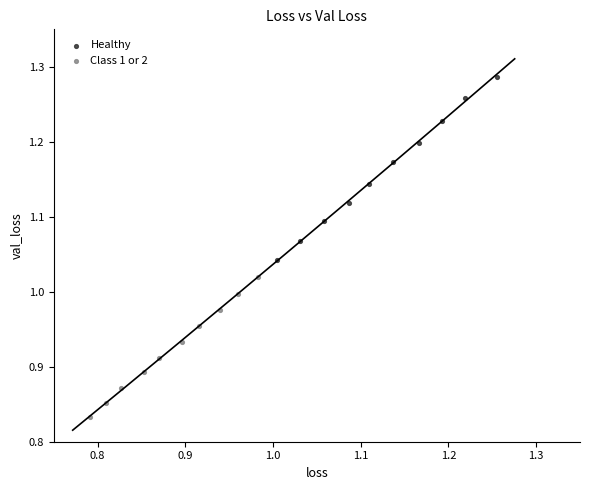

Which series reaches the minimum Y coordinate?

Class 1 or 2